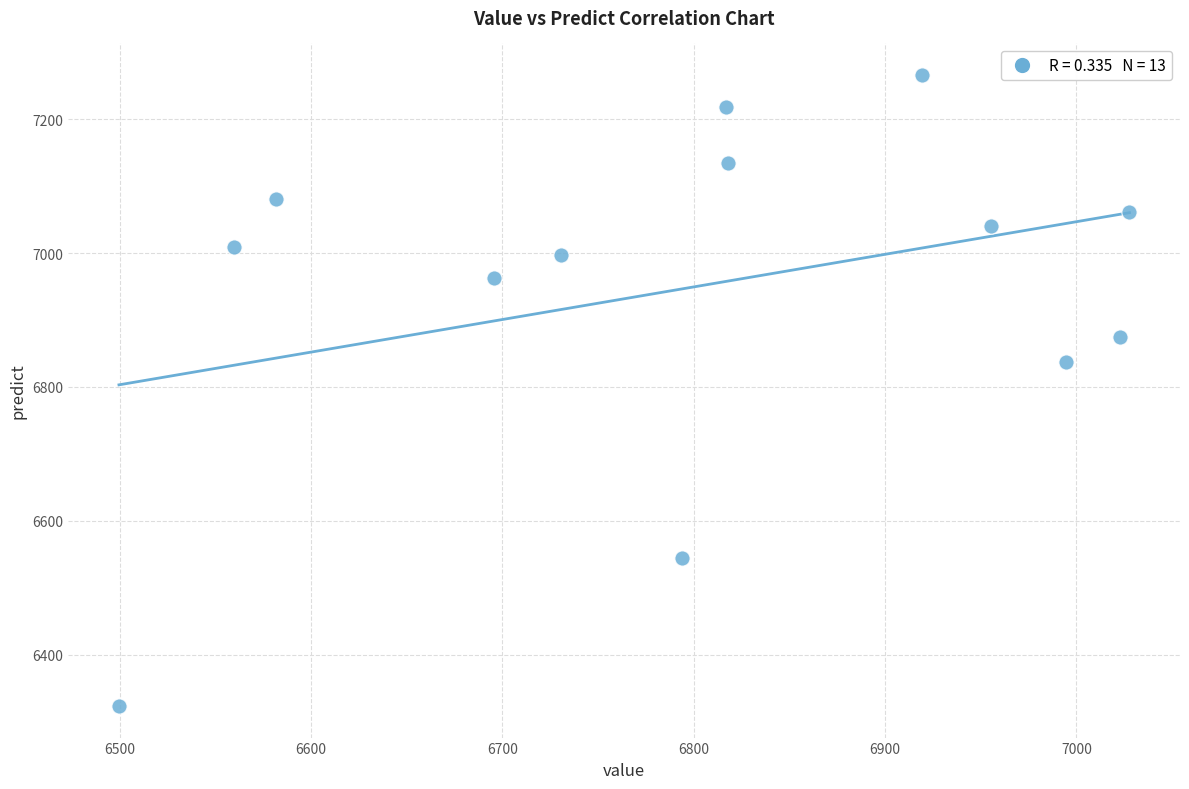

What Y value in the scatter plot is closest to 6794?

6837.9